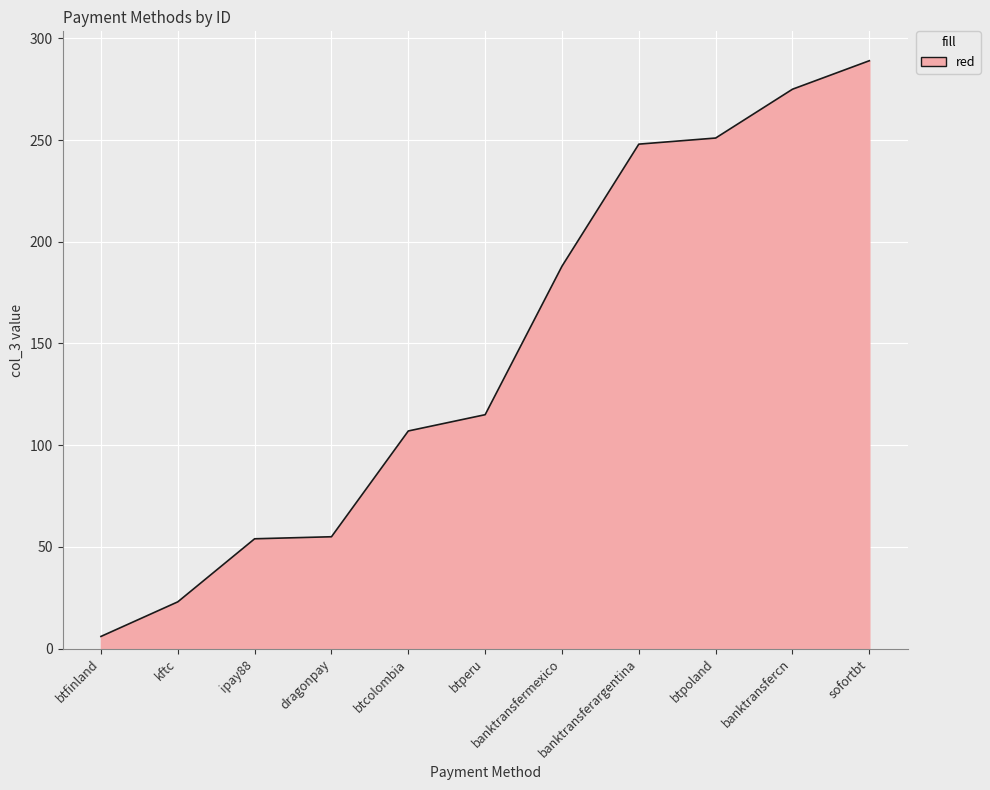

How many lines are shown in the chart?

1